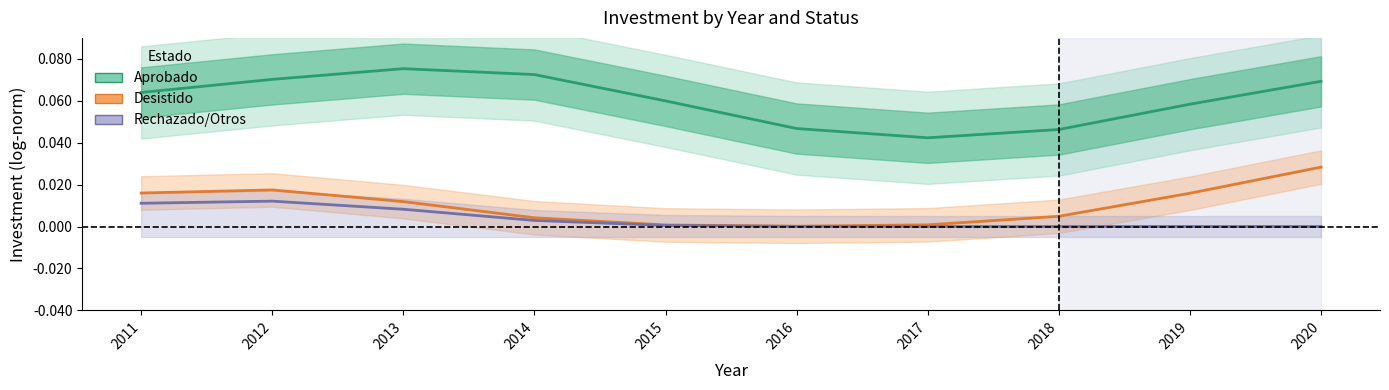

What is the value of the Aprobado point at the 5th from the left?

0.1